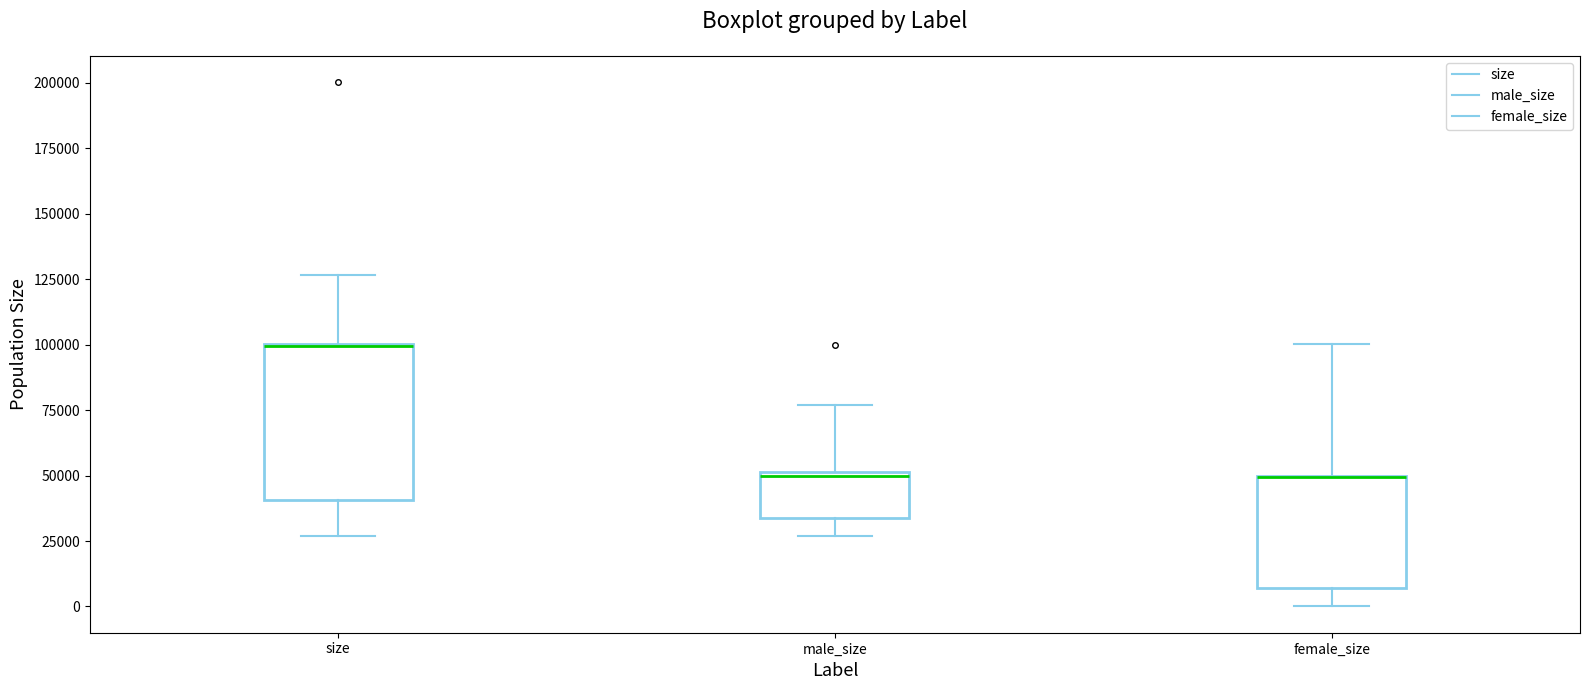

Where is the upper edge of the box for male_size on the y-axis? The values are not printed on the chart, so give them approximately, as read against the axis.

50000